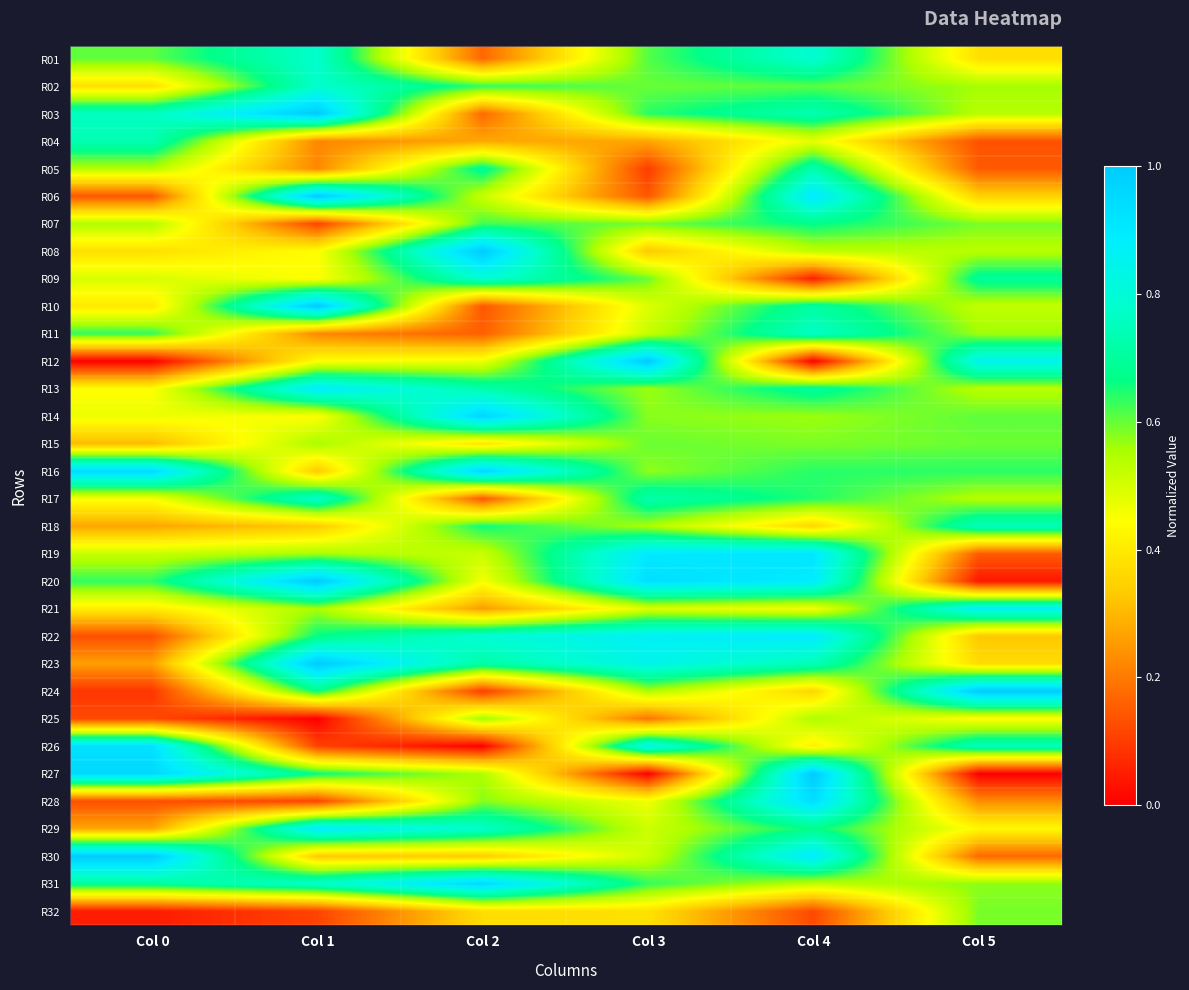

Which series has the widest spread of values?

R12